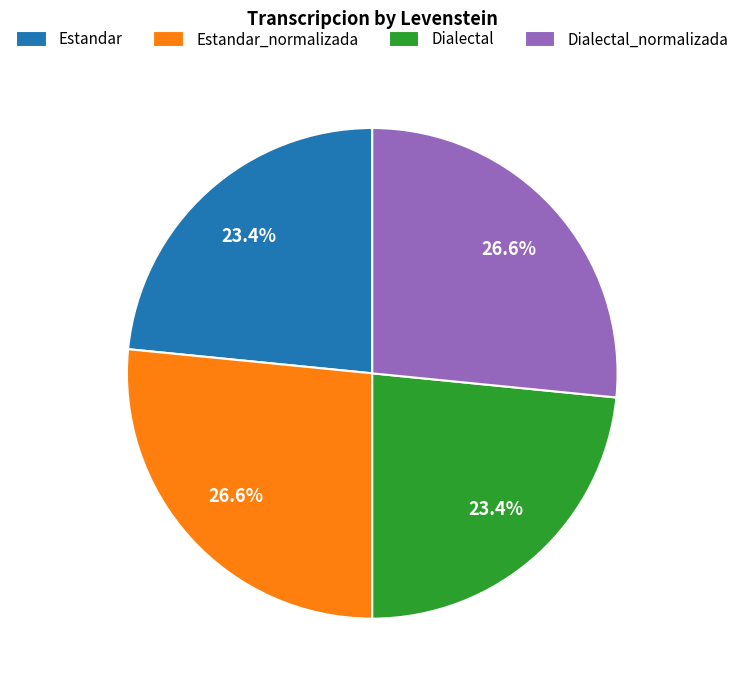

How many segments does this pie chart have?

4